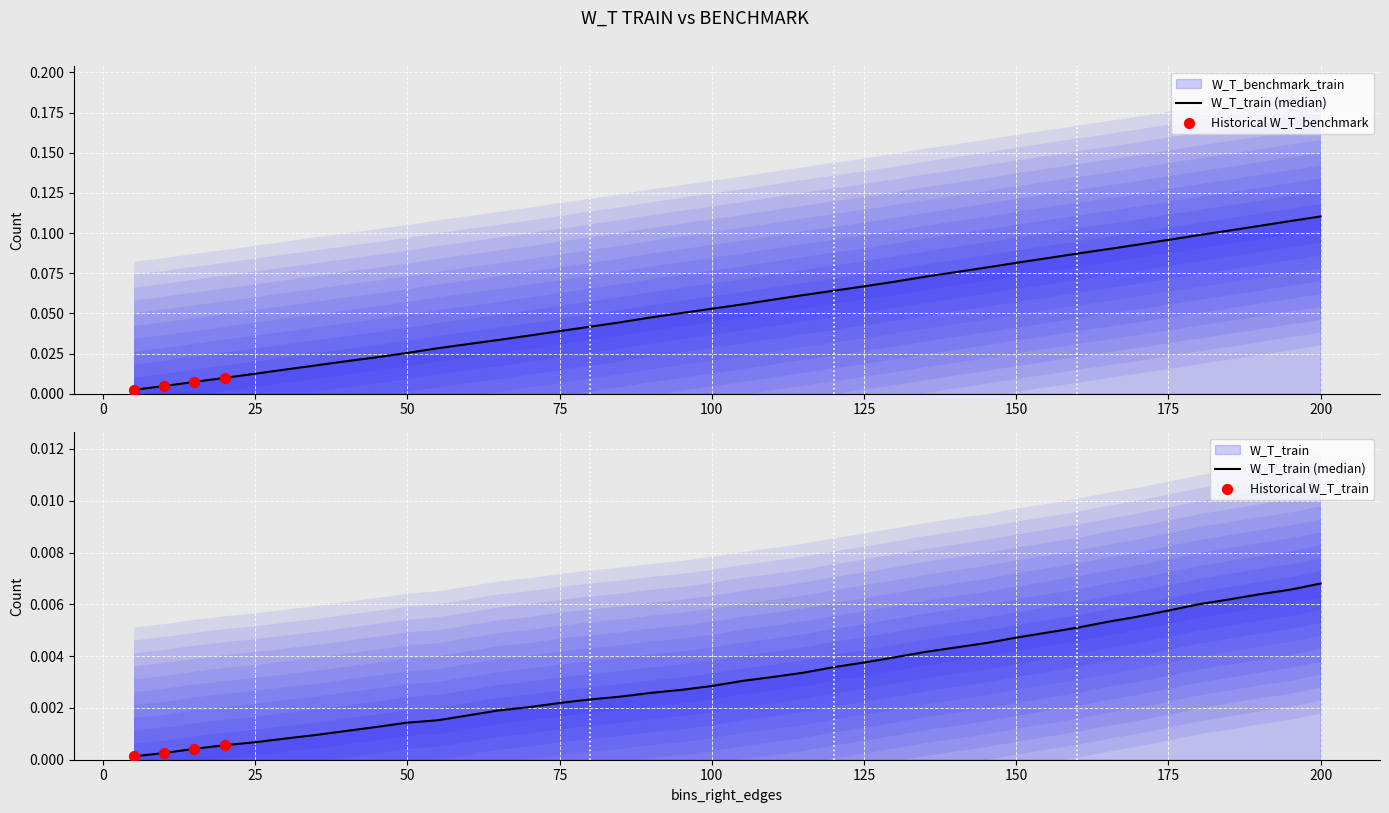

Which series has the largest total across all categories?

W_T_benchmark_train